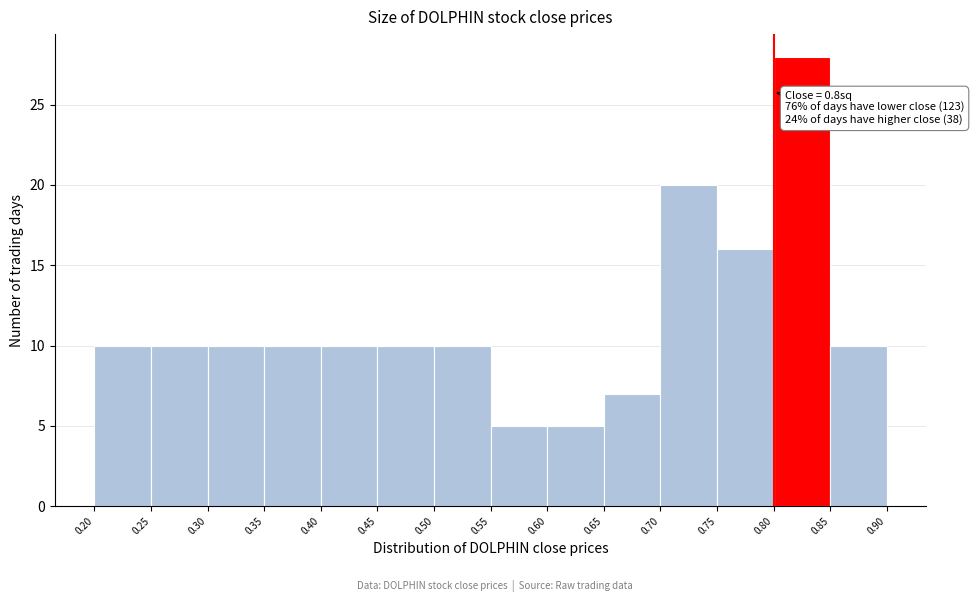

Which range on the x-axis has the tallest bar?

0.80 to 0.85